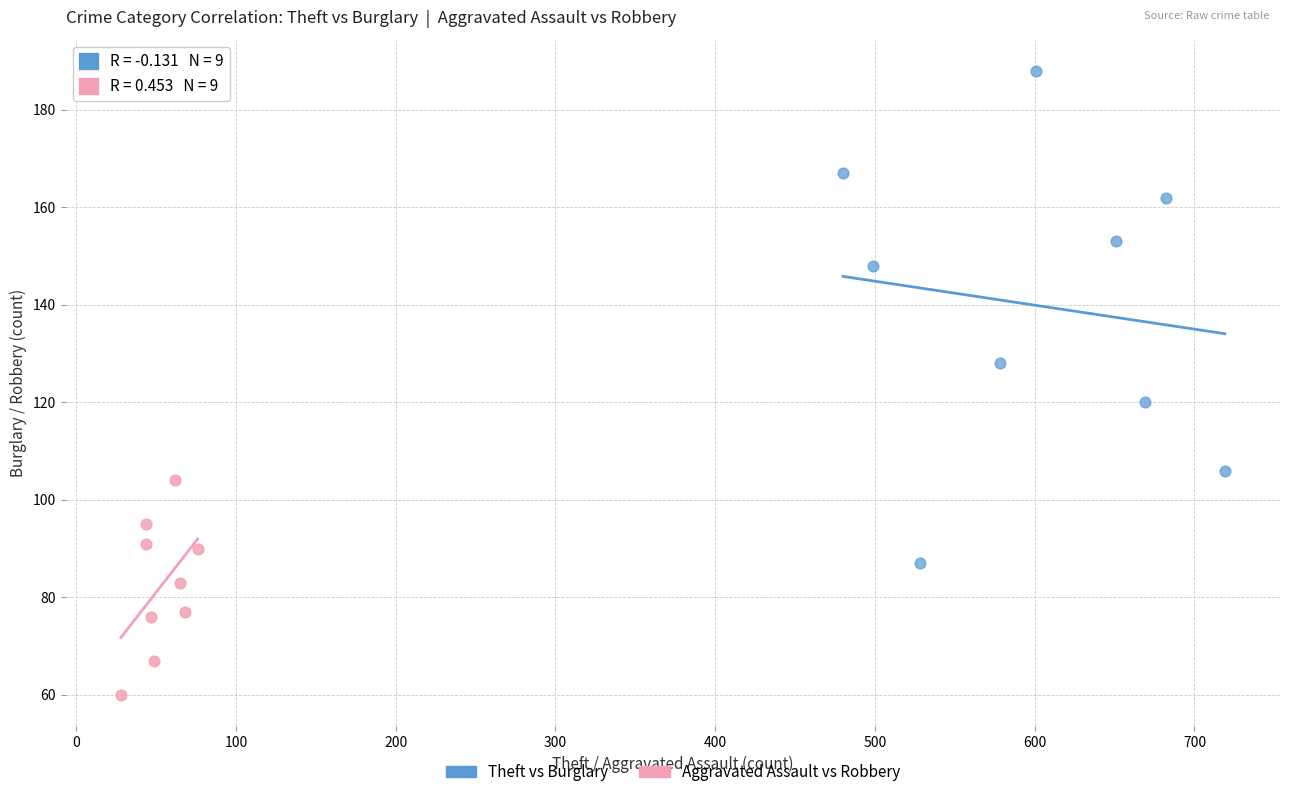

Which series has the largest Y range (max minus min)?

Theft vs Burglary